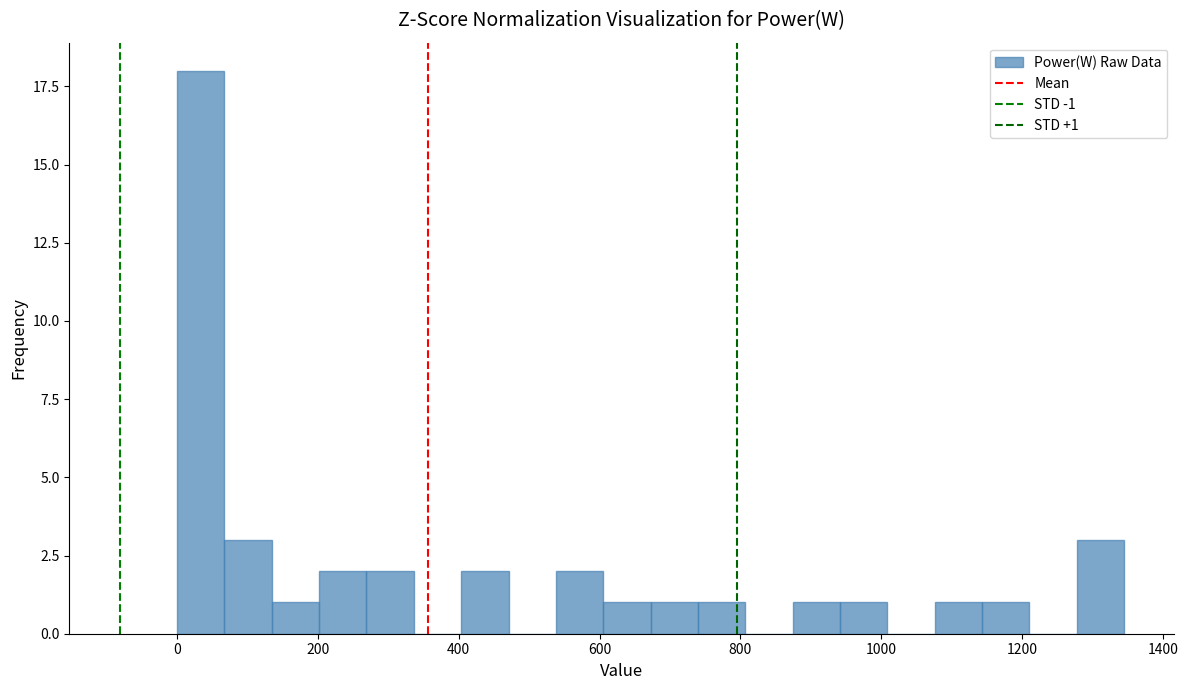

Around what value on the x-axis is the tallest bar? Give the approximate position of its centre, as read against the axis.

40